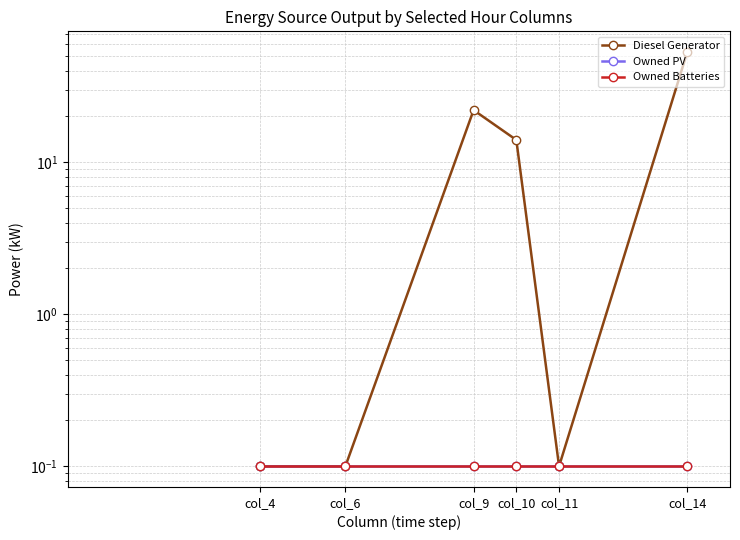

What is the sum of all Owned Batteries values?

0.6